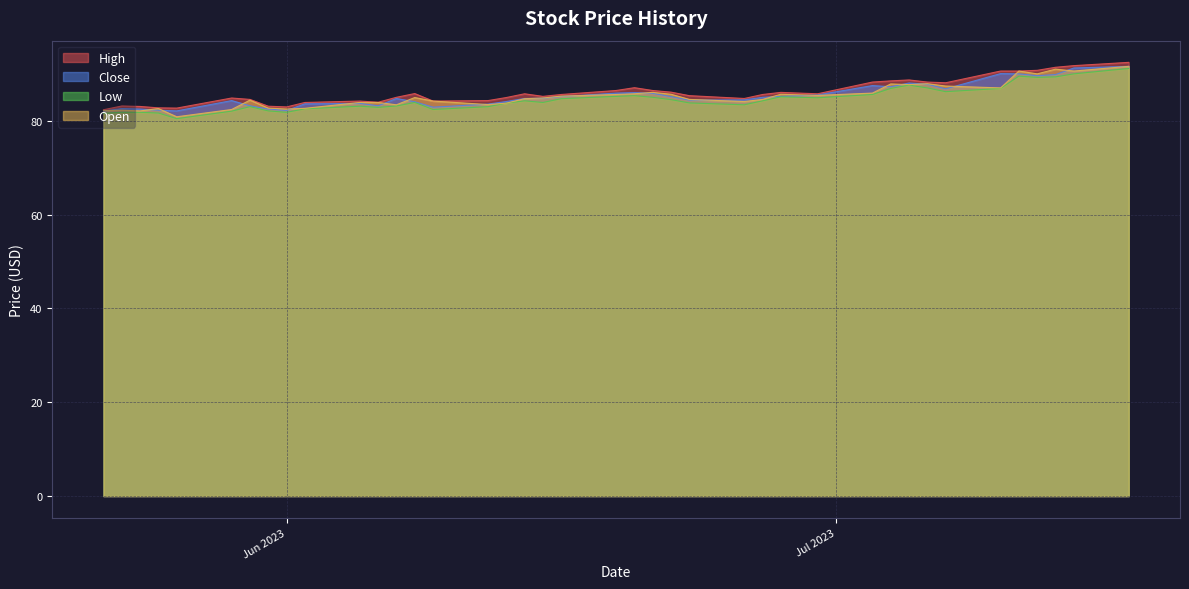

What is the smallest value displayed?

80.4